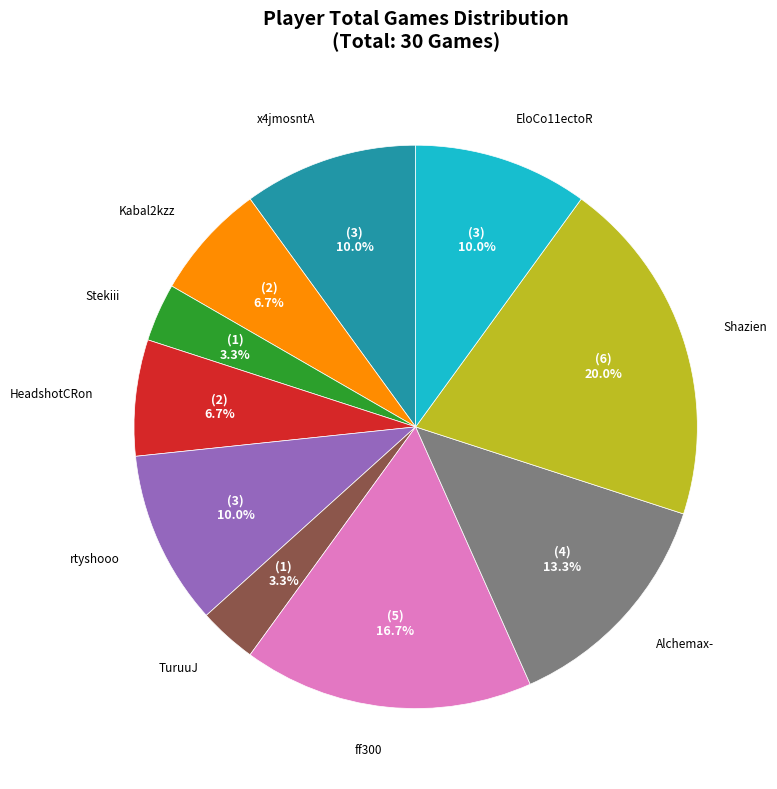

What is the ratio of the value at Kabal2kzz to the value at Alchemax-?

0.5